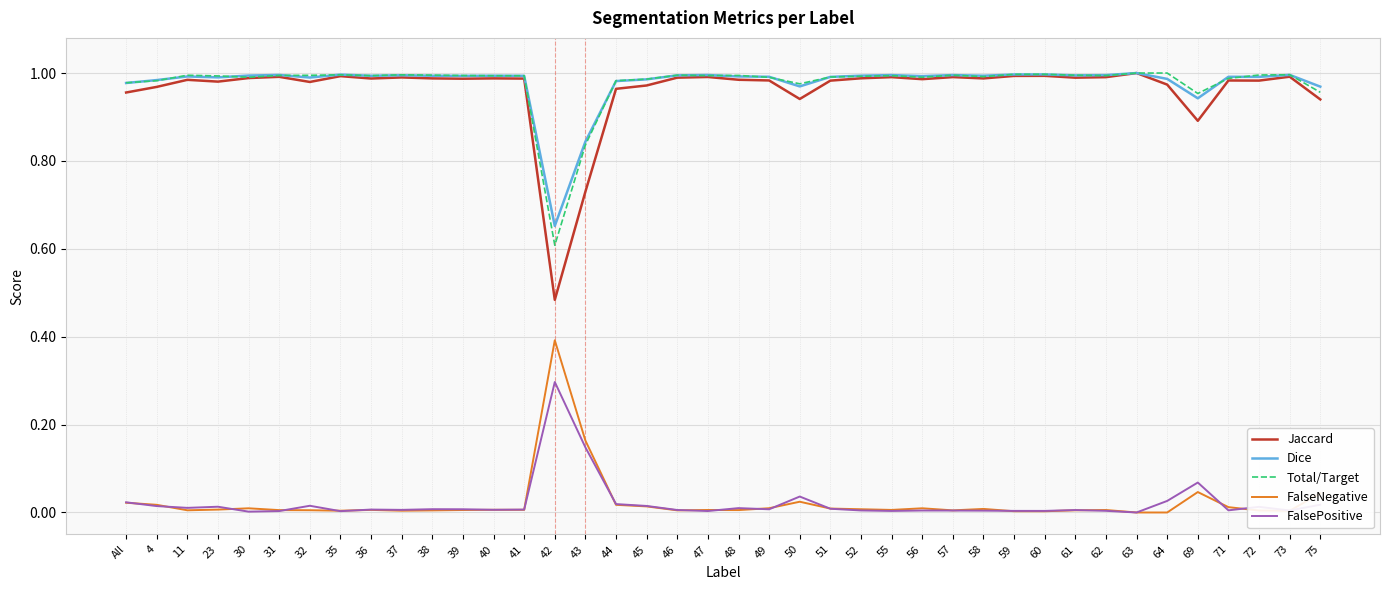

Is the value of Total/Target at 50 greater than the value of FalsePositive at 73?

Yes